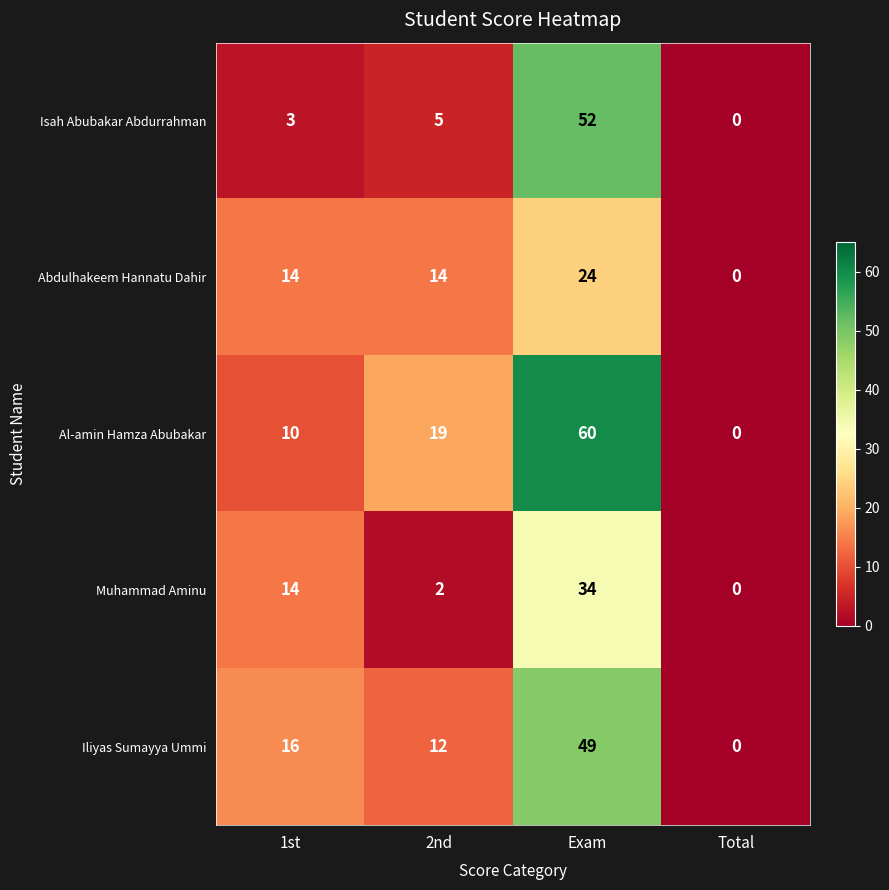

Reading left to right, extract all data points from this chart.

Isah Abubakar Abdurrahman: 1st=3	2nd=5	Exam=52	Total=0
Abdulhakeem Hannatu Dahir: 1st=14	2nd=14	Exam=24	Total=0
Al-amin Hamza Abubakar: 1st=10	2nd=19	Exam=60	Total=0
Muhammad Aminu: 1st=14	2nd=2	Exam=34	Total=0
Iliyas Sumayya Ummi: 1st=16	2nd=12	Exam=49	Total=0